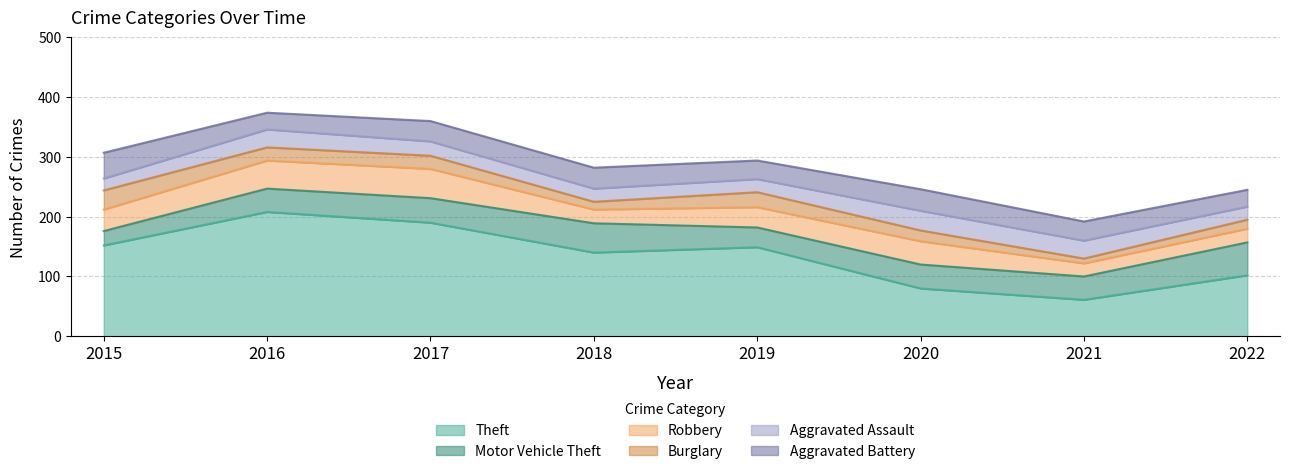

Rank the categories by Aggravated Assault value from highest to lowest.

2020, 2016, 2021, 2017, 2018, 2019, 2022, 2015